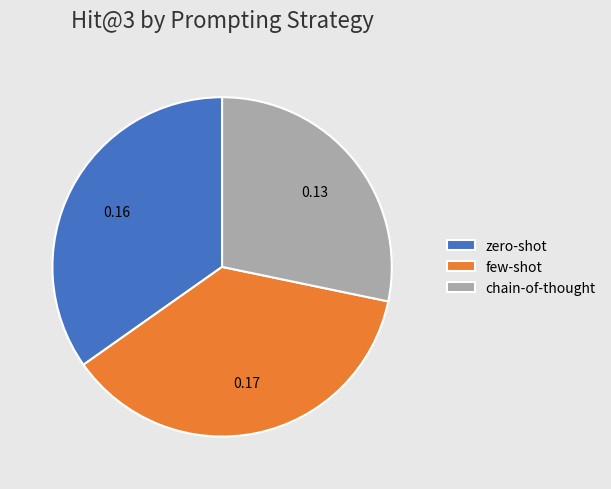

Does chain-of-thought account for over 50% of the chart?

No